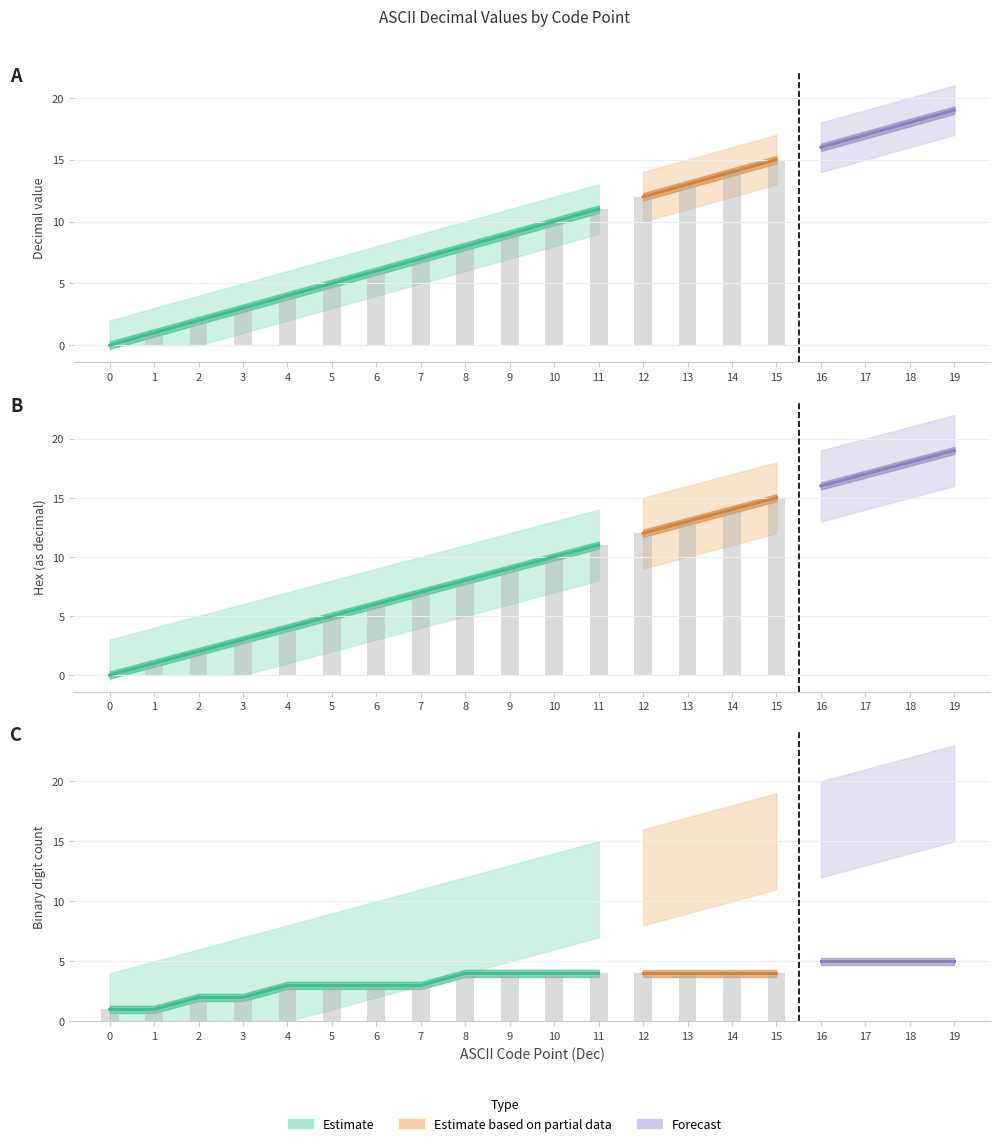

Which series has the largest range (max minus min)?

Decimal (Estimate)